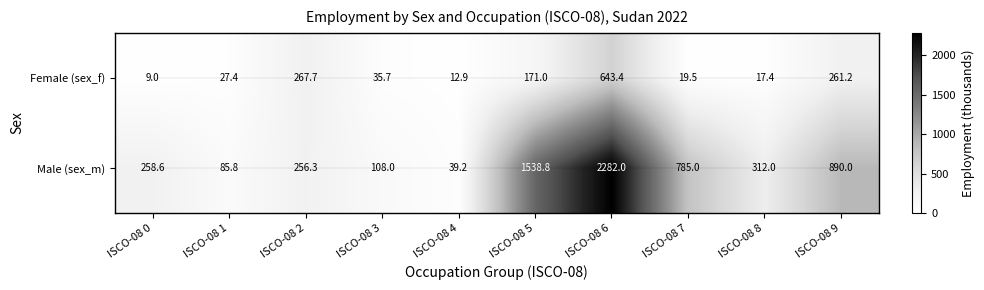

Rank the series at ISCO-08 6 from lowest to highest value.

Female (sex_f), Male (sex_m)